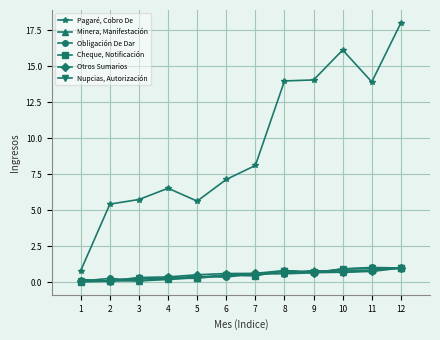

True or false: Minera, Manifestación and Cheque, Notificación intersect in this chart.

True